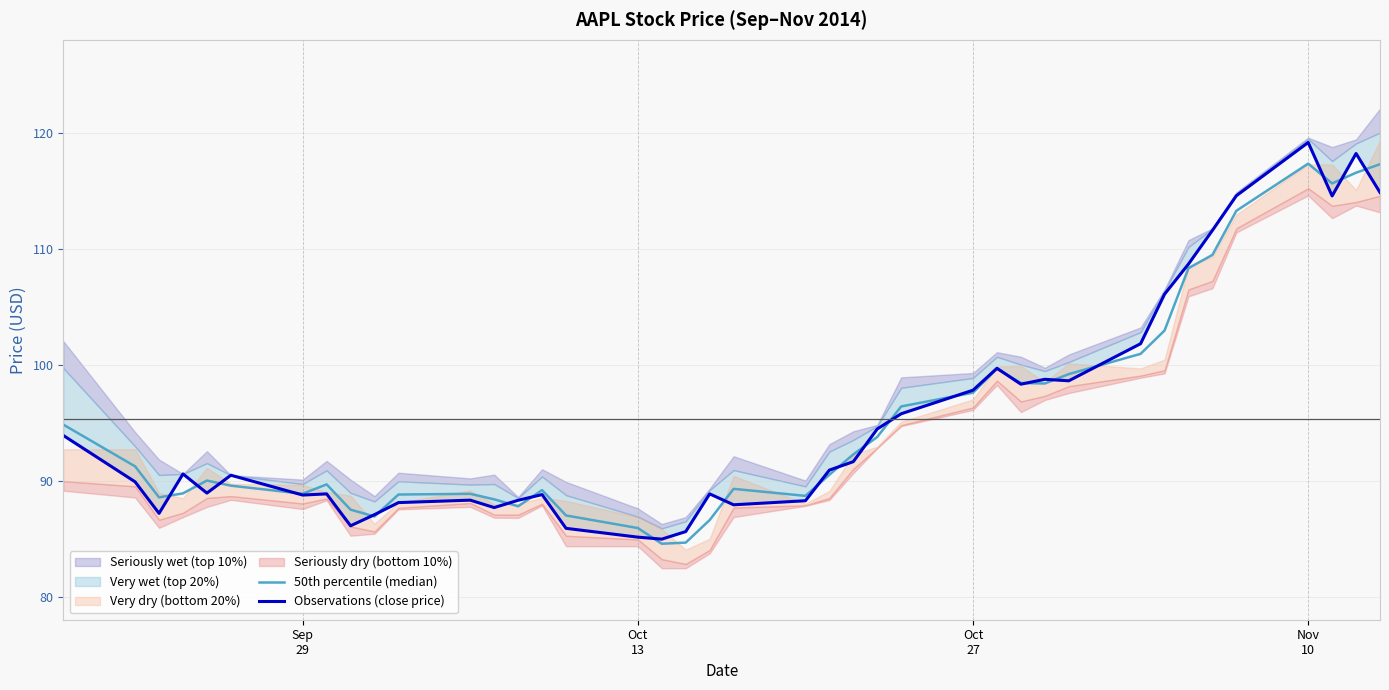

Does the chart have visible grid lines?

Yes